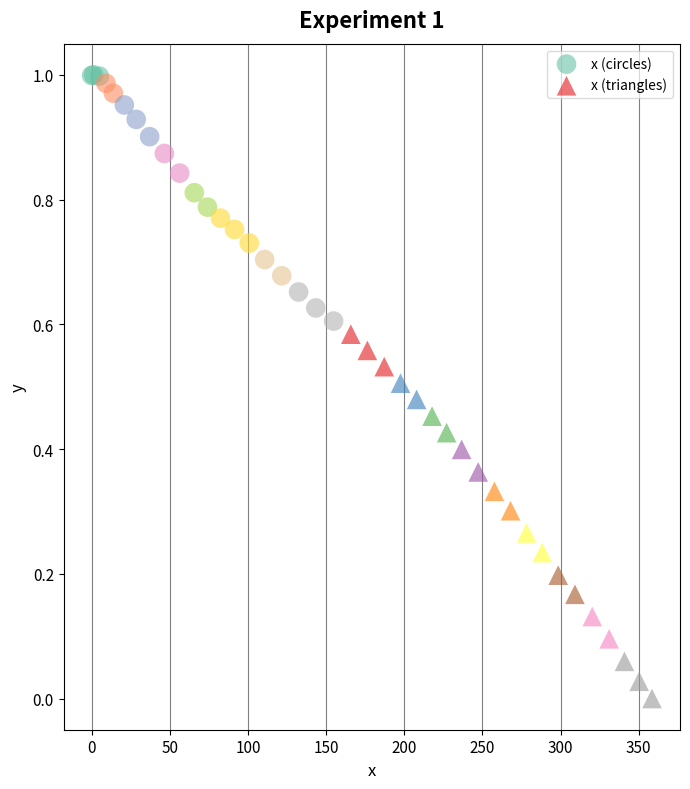

Which series reaches the maximum Y coordinate?

x (circles)